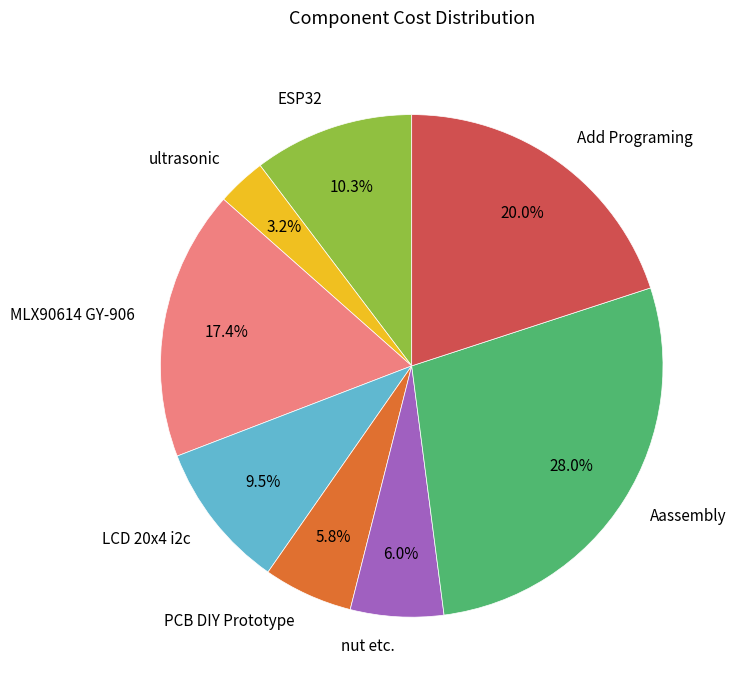

How many segments does this pie chart have?

8